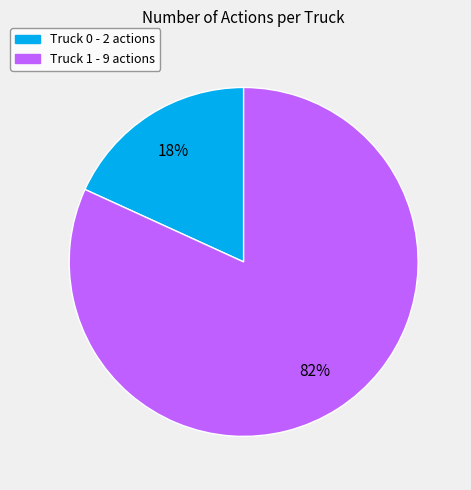

Rank the categories by value from highest to lowest.

Truck 1, Truck 0